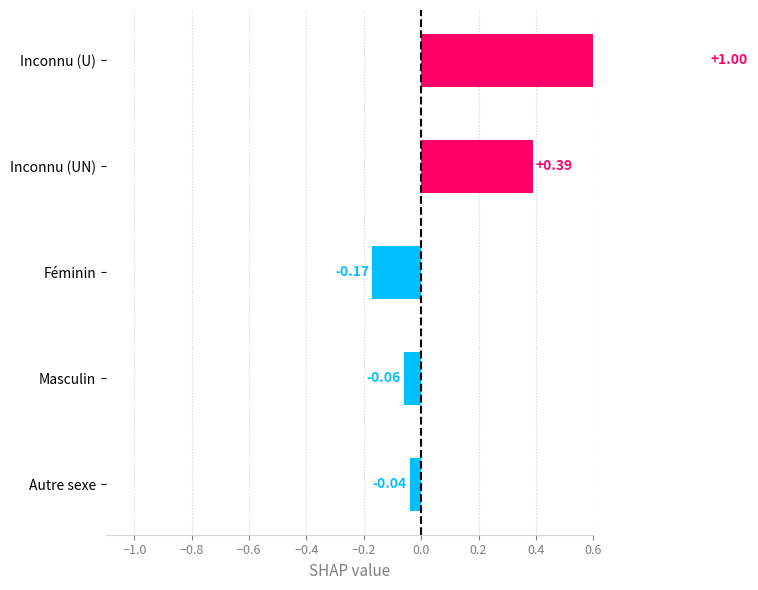

How many values are below zero?

3